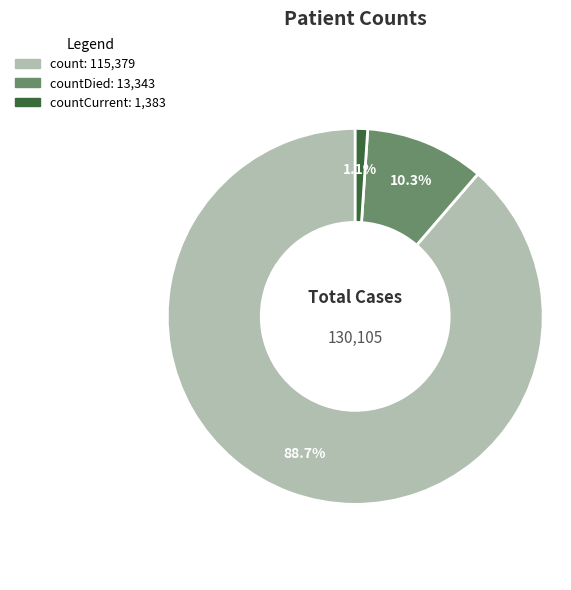

Is there any slice that represents more than half of the pie?

Yes